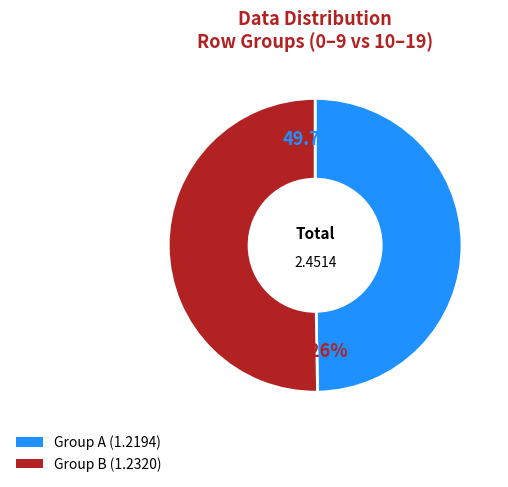

To the nearest percent, what is the difference between the largest and smallest slice percentages?

1%